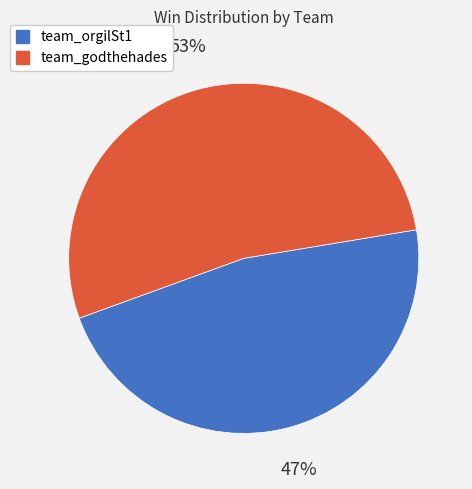

How many slices are in this pie chart?

2